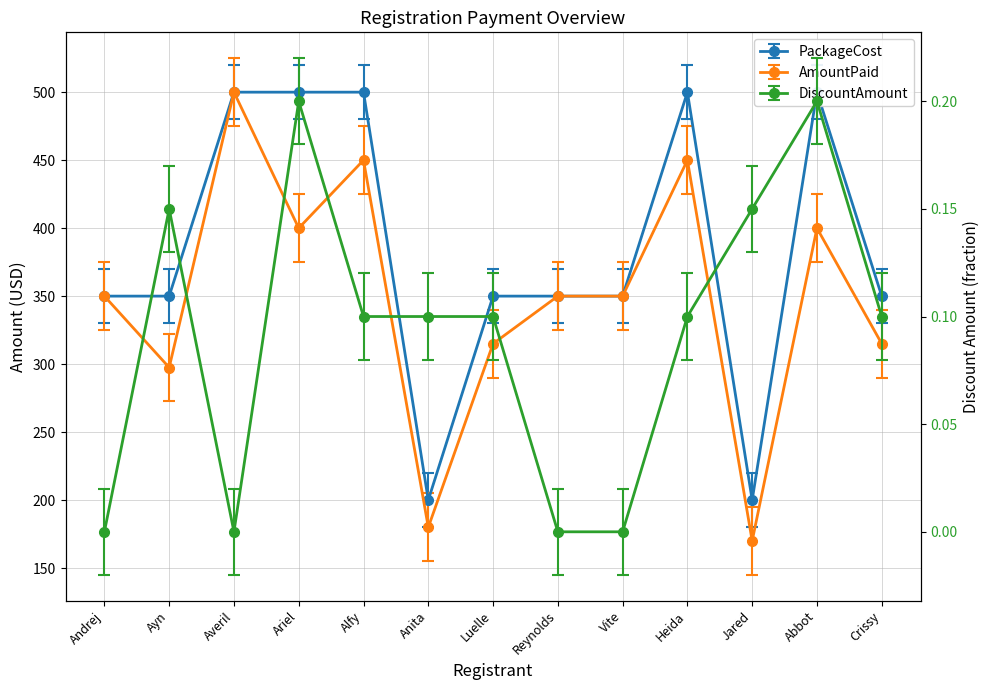

What is the sum of all PackageCost values?

5000.0